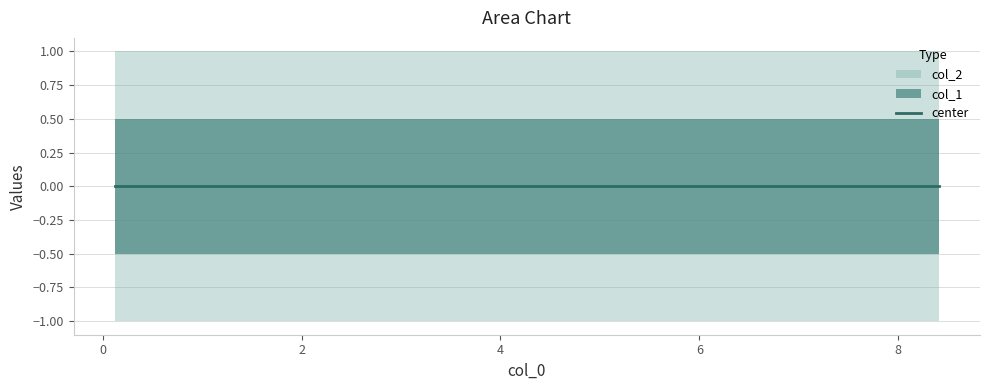

At how many categories does at least one series exceed 0?

10